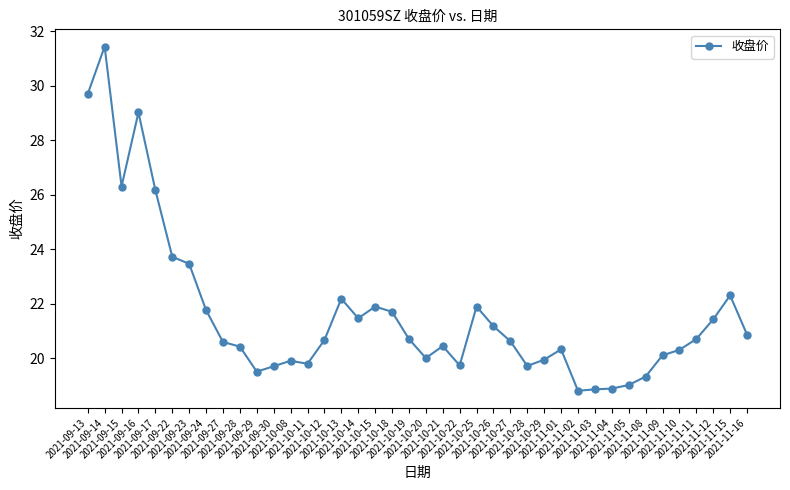

Which has a higher value, 2021-11-10 or 2021-11-11?

2021-11-11